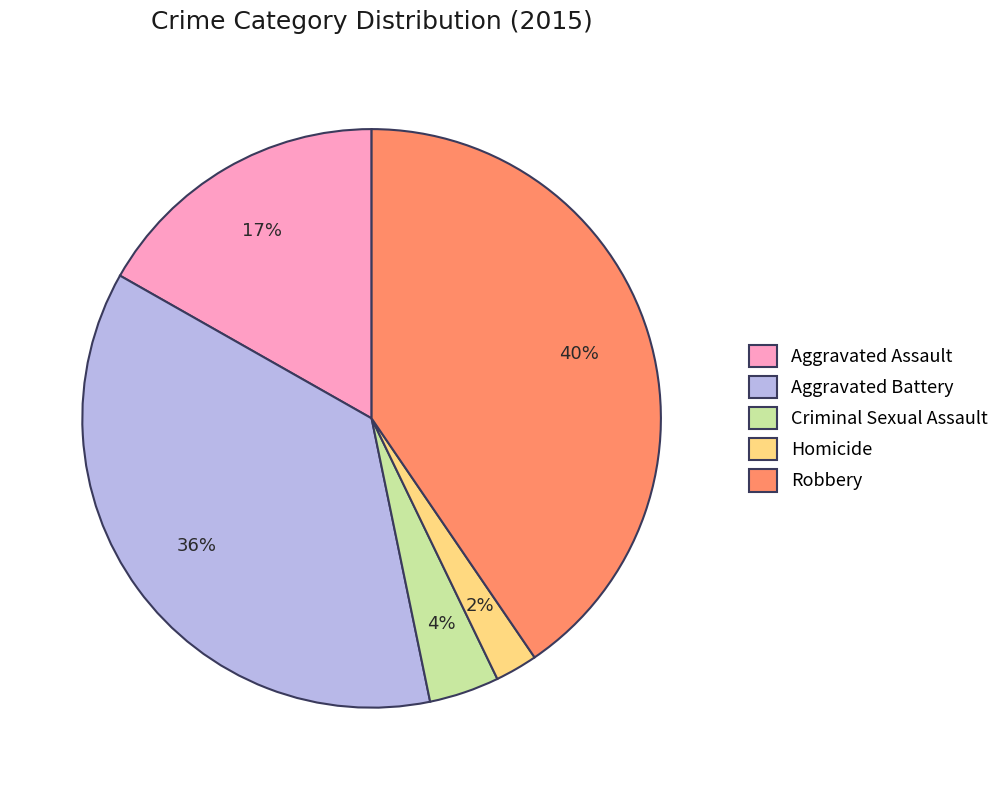

Approximately how many times larger is the value at Robbery compared to Aggravated Battery?

1.1